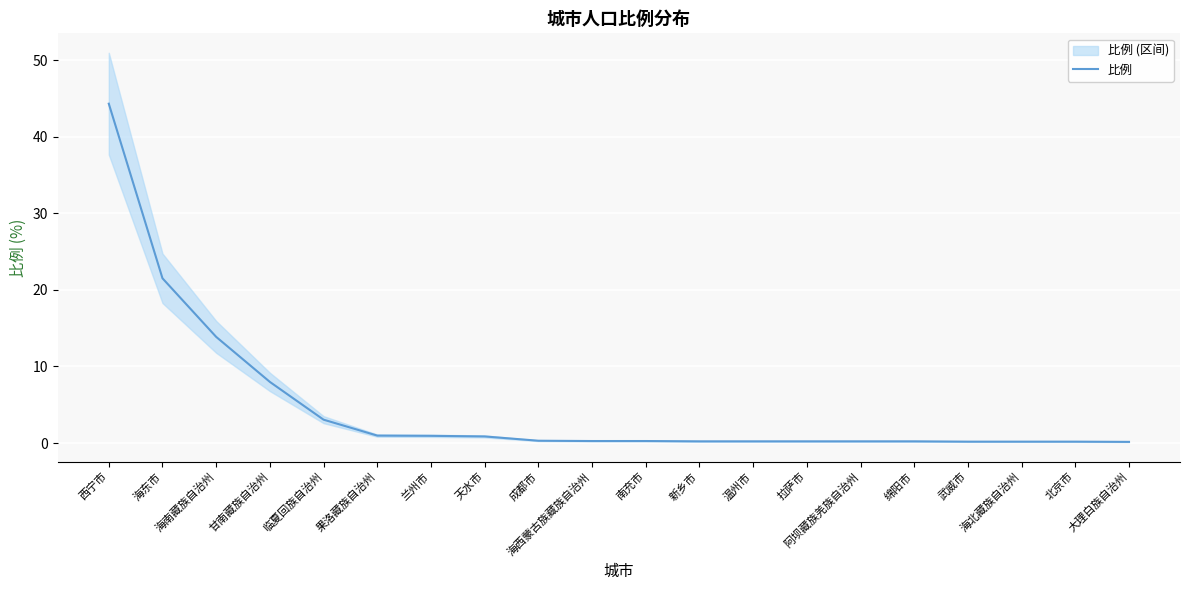

Between 北京市 and 天水市, which is larger?

天水市